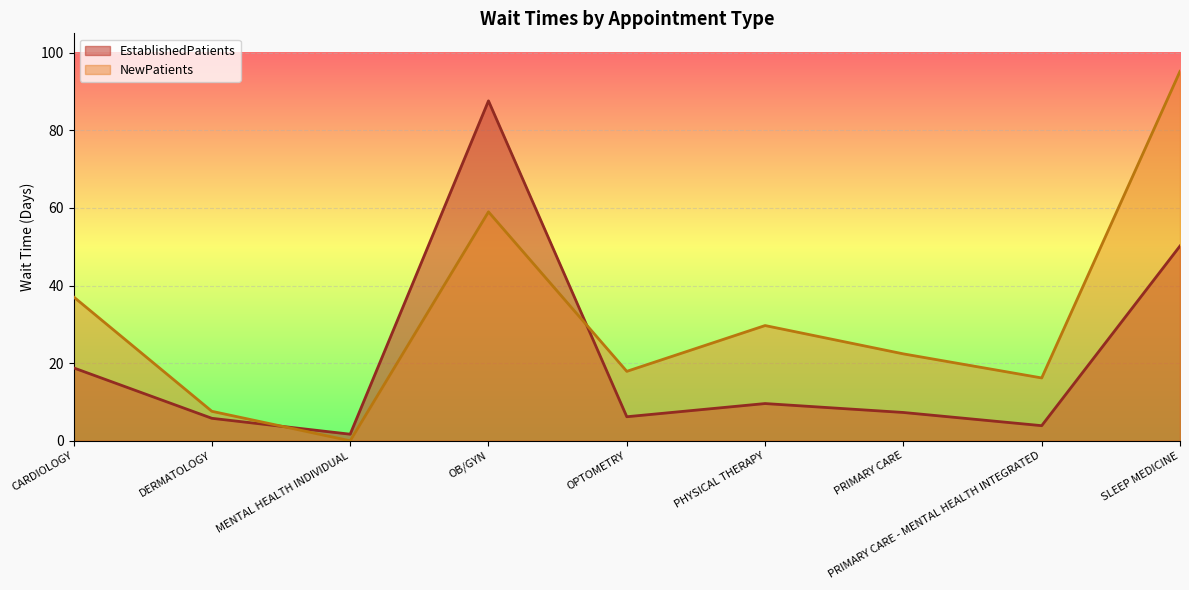

At which label is NewPatients closest to 47?

CARDIOLOGY